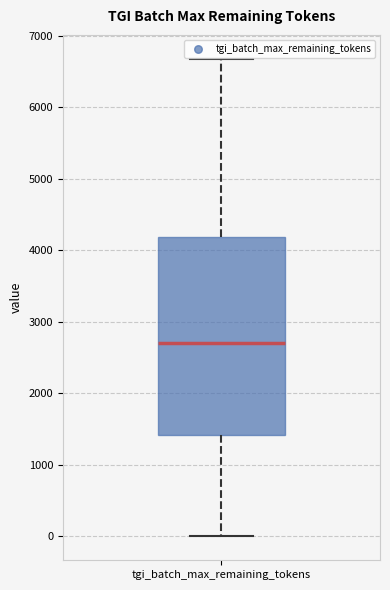

Read this box plot against the y-axis: the position of the median line, the range covered by the box, and the ends of both whiskers. The values are not printed on the chart, so give them approximately, as read against the axis.

median 2700, box 1400 to 4200, whiskers 0 to 6700